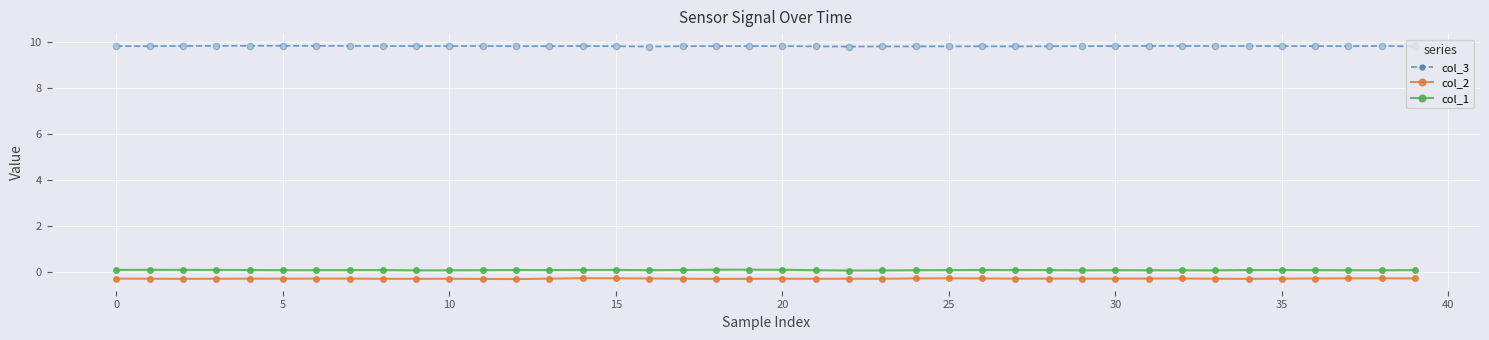

What is the greatest value displayed?

9.8